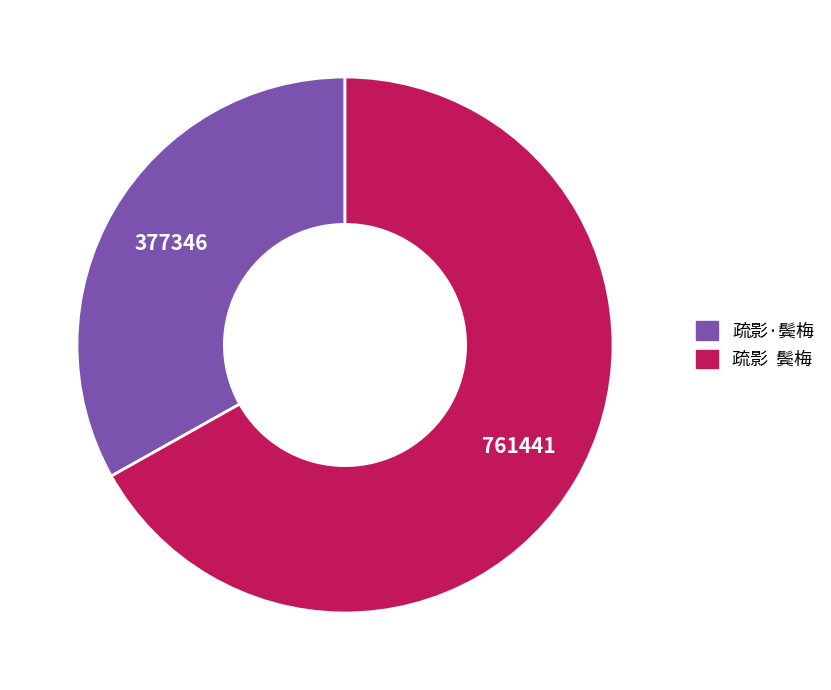

Does any single category account for the majority?

Yes